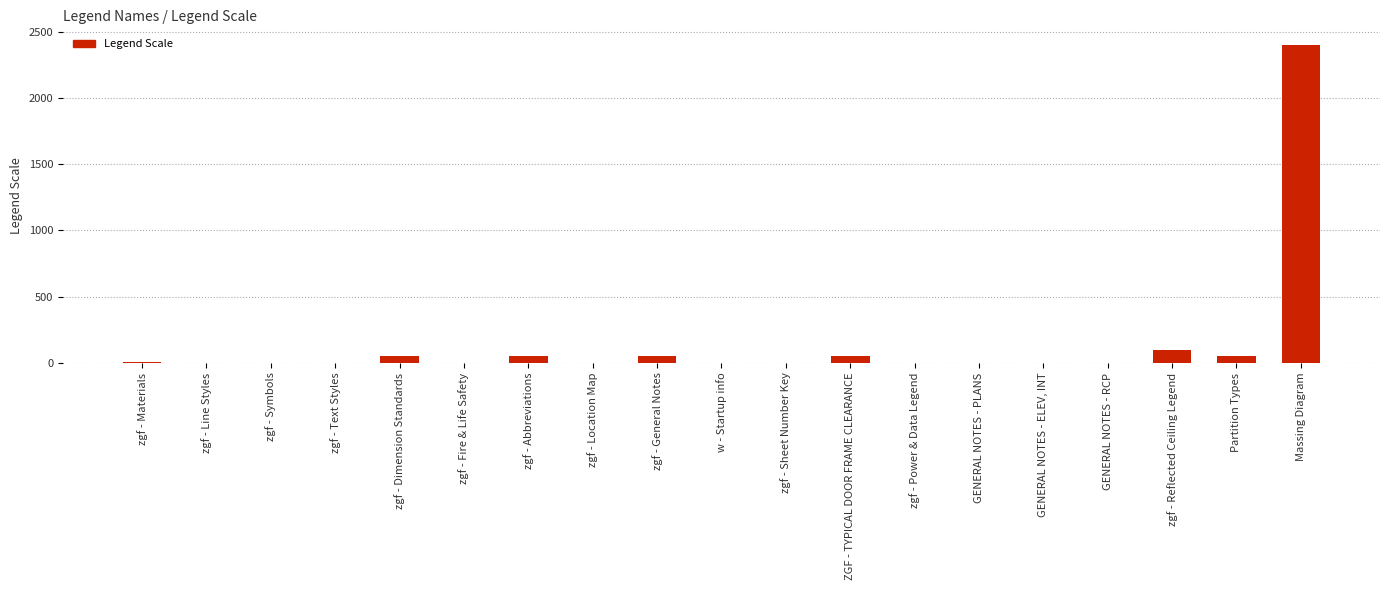

Which has a higher value, w - Startup info or ZGF - TYPICAL DOOR FRAME CLEARANCE?

ZGF - TYPICAL DOOR FRAME CLEARANCE